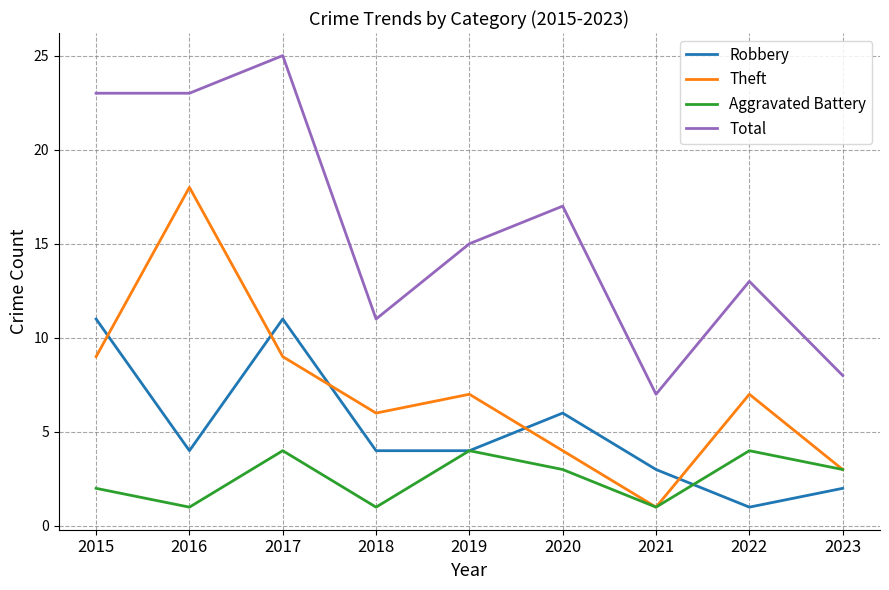

Rank the series by their average value, from highest to lowest.

Total, Theft, Robbery, Aggravated Battery